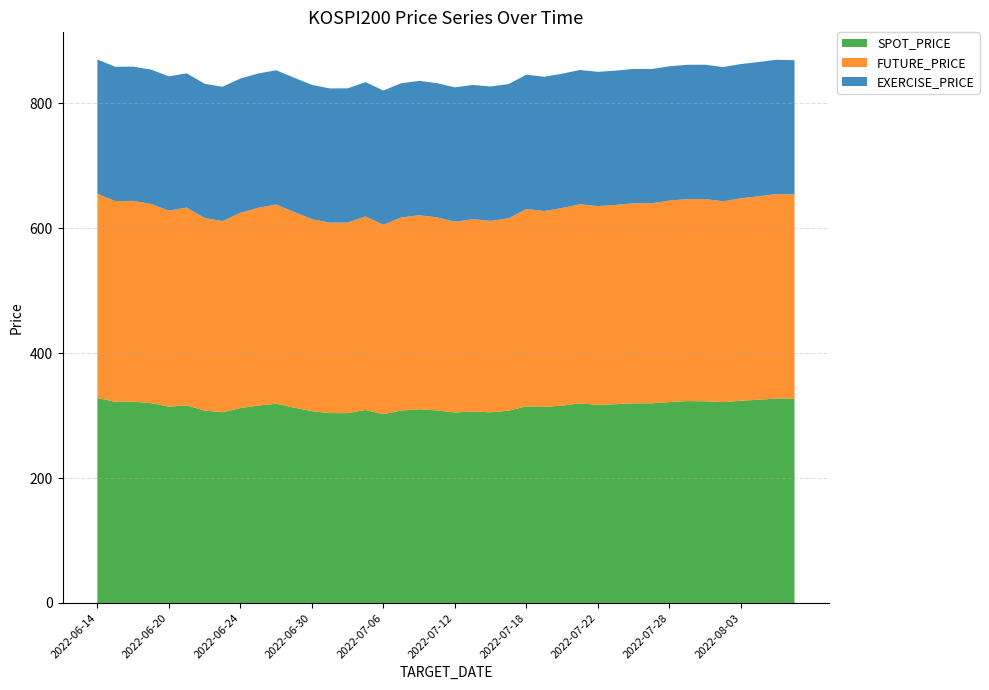

Reading left to right, what are all the values shown in this chart?

SPOT_PRICE: 328.2	322.2	322.2	320.1	314.4	316.4	308.1	305.4	312.1	316.2	319.1	312.9	307.2	304.0	304.0	309.0	302.3	308.3	310.1	308.3	305.0	306.6	305.4	307.9	314.9	313.9	316.0	319.7	317.3	318.3	319.6	319.7	321.6	323.3	323.0	321.6	323.8	325.5	327.5	327.2
FUTURE_PRICE: 327.0	321.4	321.6	319.0	313.9	316.7	308.3	306.1	312.7	316.6	318.9	313.3	307.4	304.9	305.1	309.9	303.3	308.9	310.8	309.1	305.6	307.9	306.6	308.0	316.0	313.7	316.5	318.8	318.2	319.1	320.5	320.2	322.8	323.4	323.9	321.5	324.1	325.8	327.4	326.9
EXERCISE_PRICE: 215.0	215.0	215.0	215.0	215.0	215.0	215.0	215.0	215.0	215.0	215.0	215.0	215.0	215.0	215.0	215.0	215.0	215.0	215.0	215.0	215.0	215.0	215.0	215.0	215.0	215.0	215.0	215.0	215.0	215.0	215.0	215.0	215.0	215.0	215.0	215.0	215.0	215.0	215.0	215.0